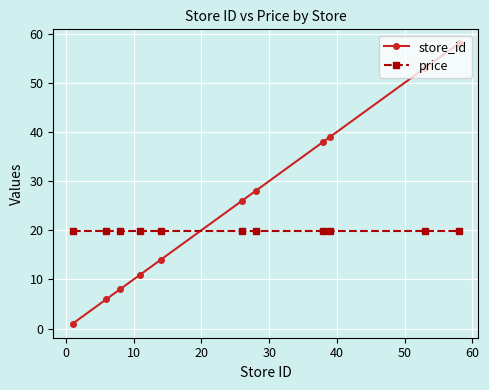

List the series in order of their peak value, highest first.

store_id, price